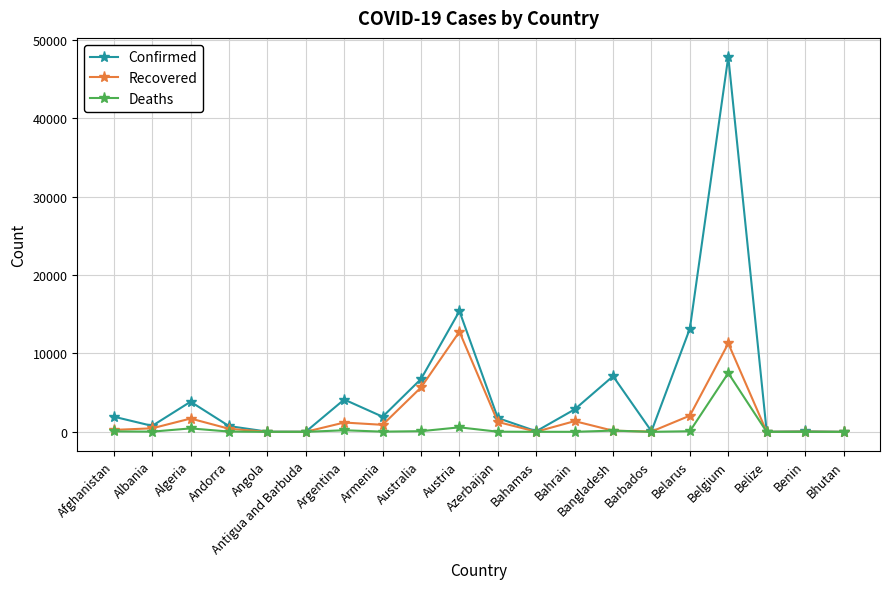

Which series has the largest total across all categories?

Confirmed